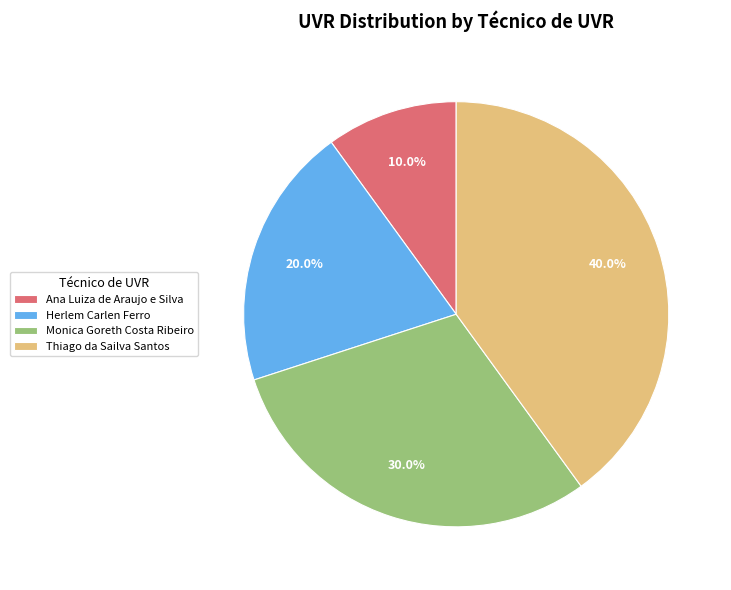

Rank the categories by value from highest to lowest.

Thiago da Sailva Santos, Monica Goreth Costa Ribeiro, Herlem Carlen Ferro, Ana Luiza de Araujo e Silva